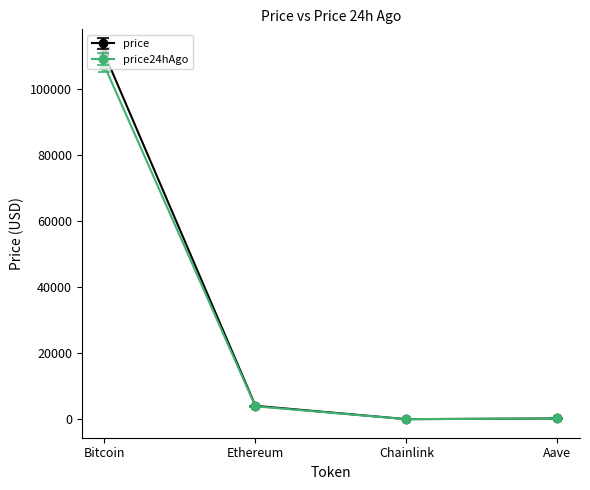

The value of price at Chainlink is 17.8. True or false?

True